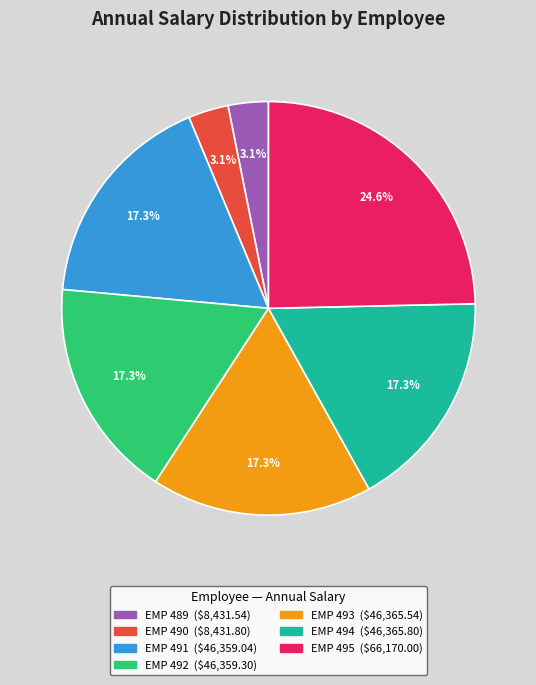

What percentage is the EMP 491 slice, to the nearest percent?

17%